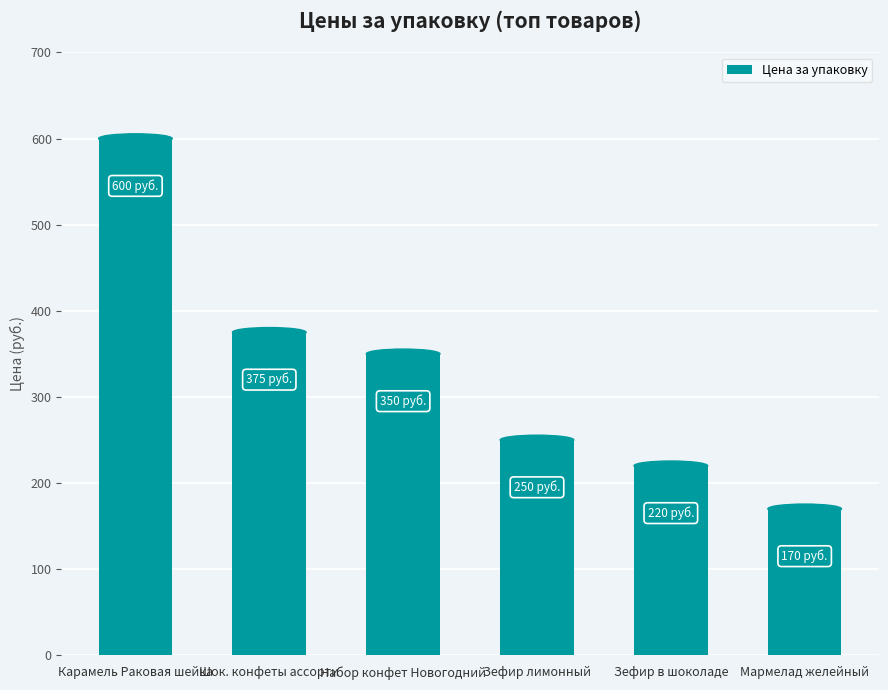

What is the value of the 6th bar from the left?

170